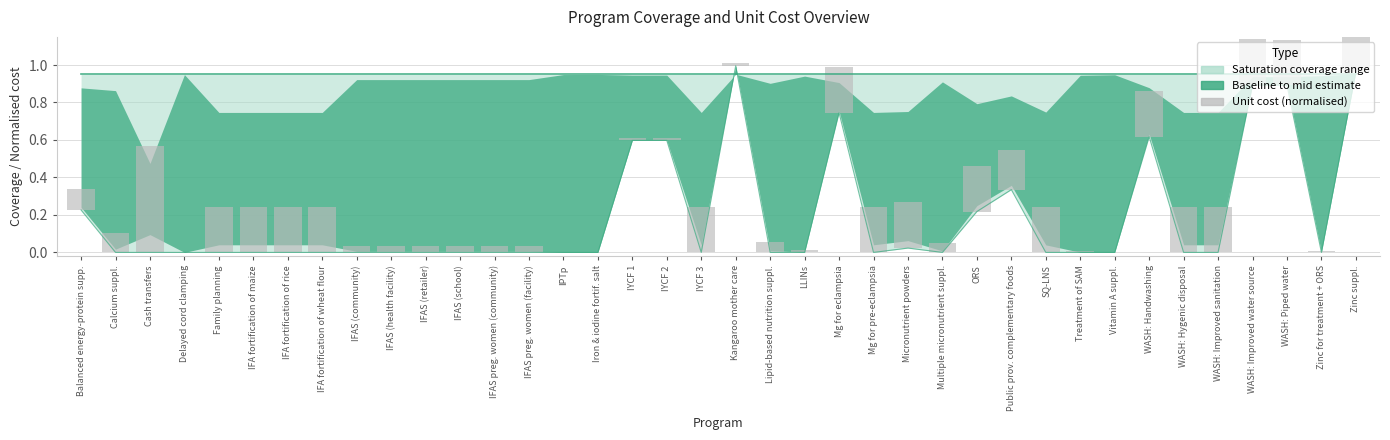

Which label corresponds to the smallest value in the chart?

Iron & iodine fortif. salt